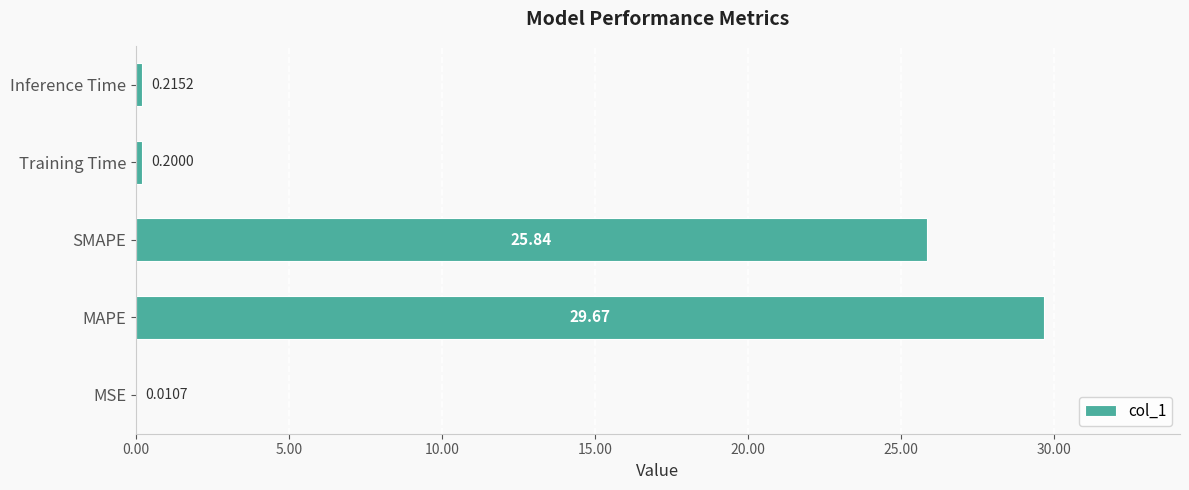

Which has a higher value, MAPE or Training Time?

MAPE